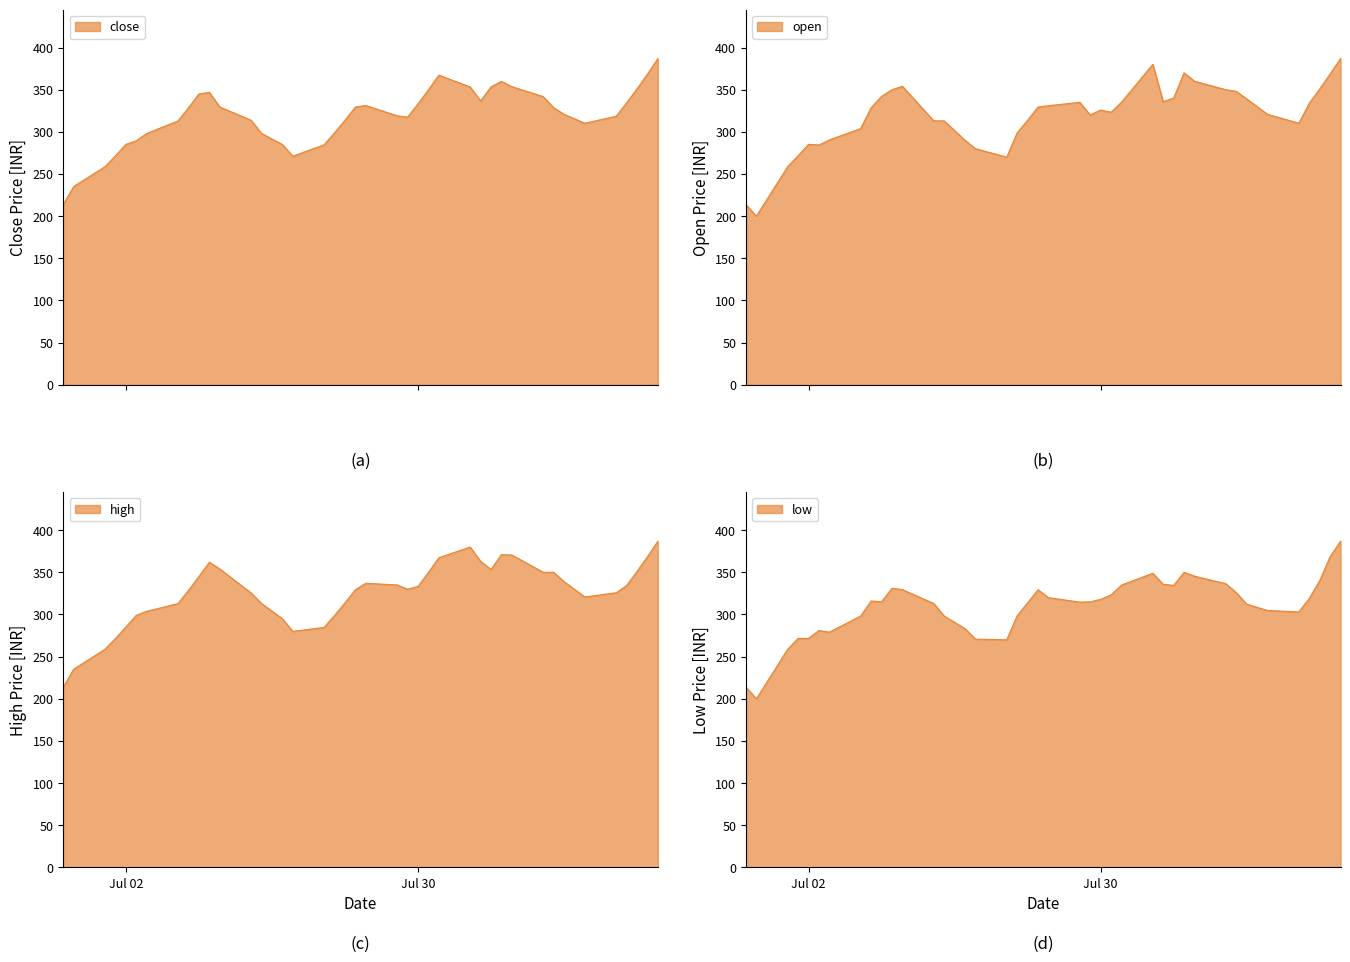

The value of close at 2024-06-26 is 384.5. True or false?

False